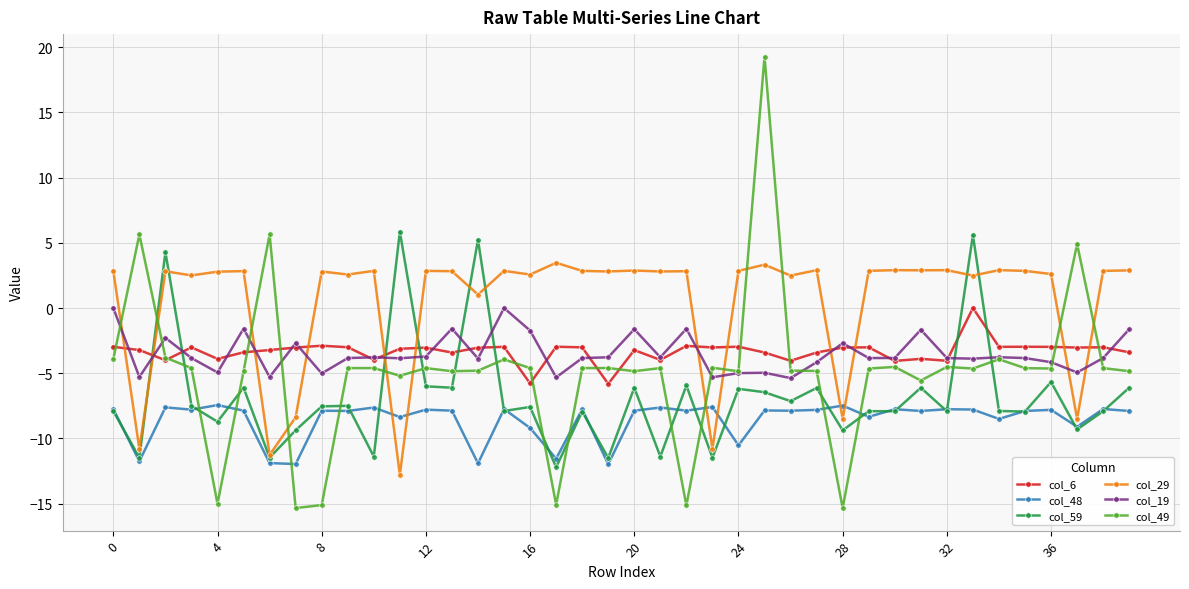

Which series has the largest total across all categories?

col_29